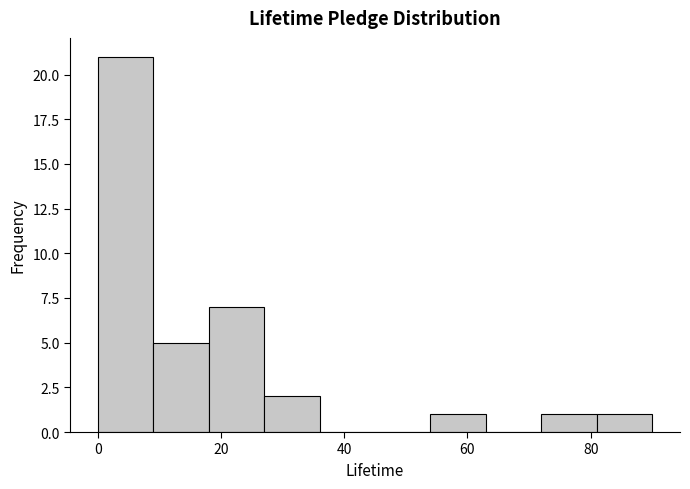

Reading left to right, transcribe this chart: for each bar, give the range it covers on the x-axis and its height. Neither the bar edges nor the heights are printed on the chart, so give them approximately, as read against the axes.

0 to 9: 21
9 to 18: 5
18 to 27: 7
27 to 36: 2
36 to 45: 0
45 to 54: 0
54 to 63: 1
63 to 72: 0
72 to 81: 1
81 to 90: 1